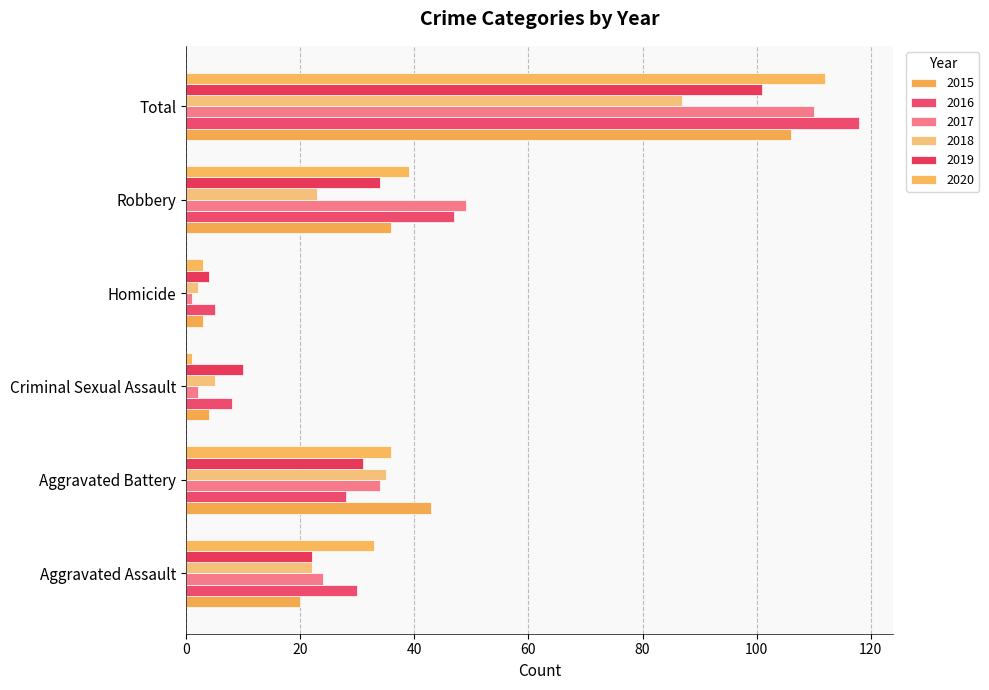

How many values in the 2015 series are below 36?

3